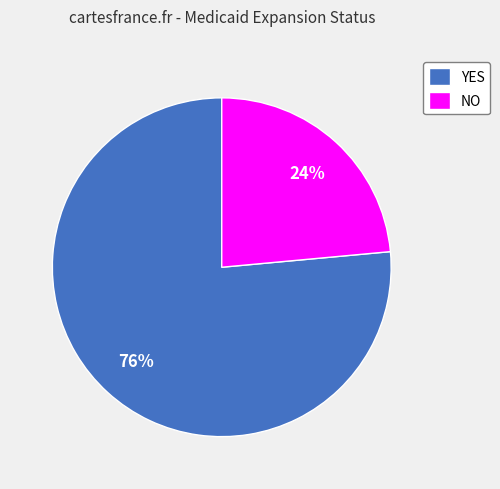

Is YES the majority of the pie?

Yes